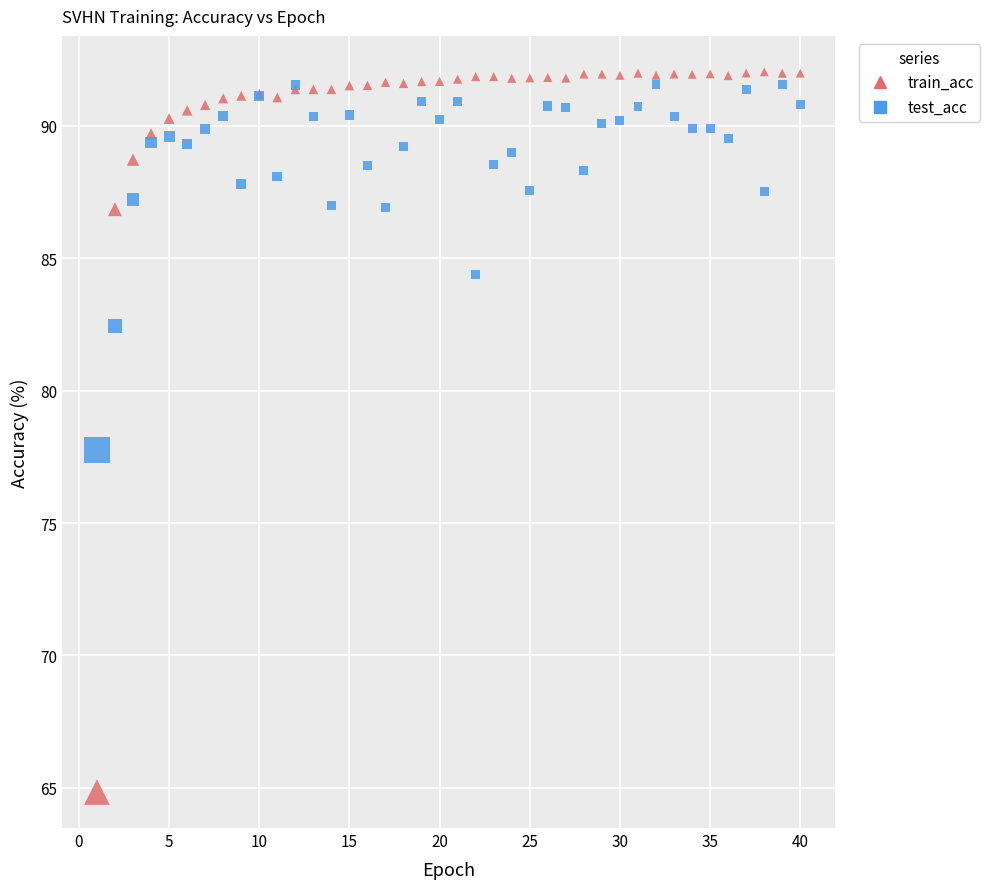

Which series contains the lowest Y value?

train_acc